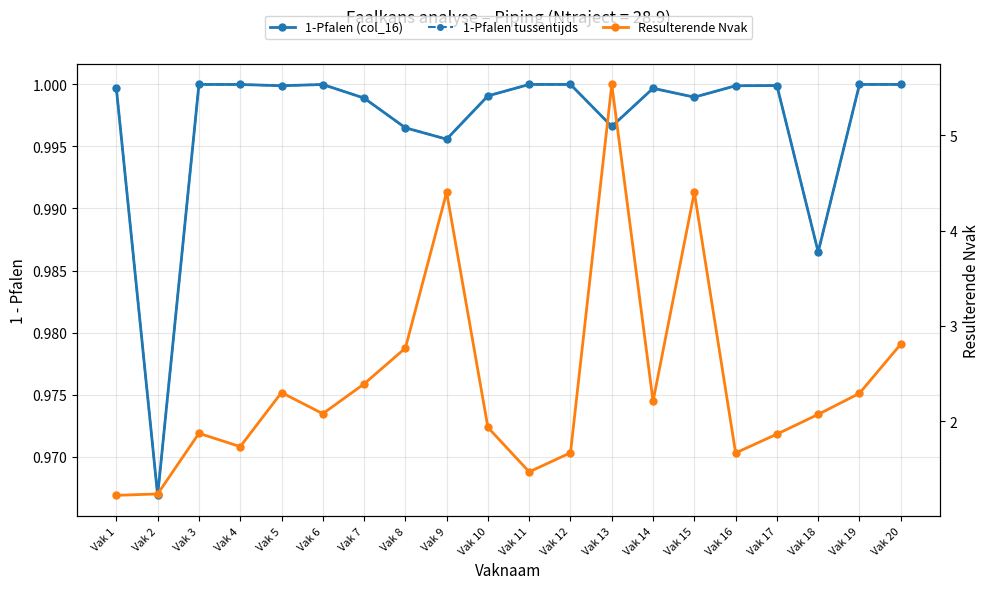

At which label does Resulterende Nvak reach its minimum?

Vak 1